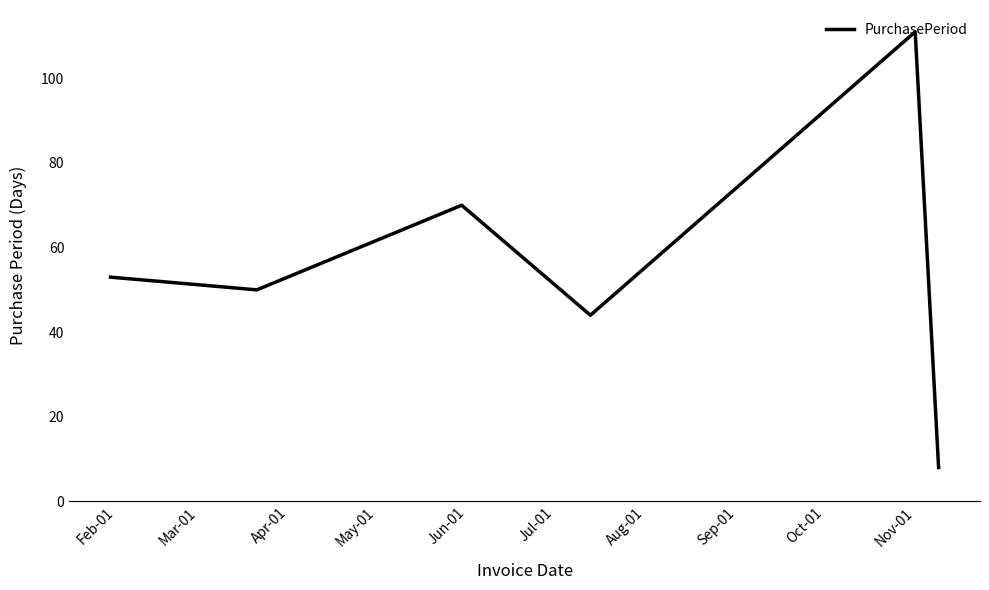

What is the difference between the maximum and second lowest values?

67